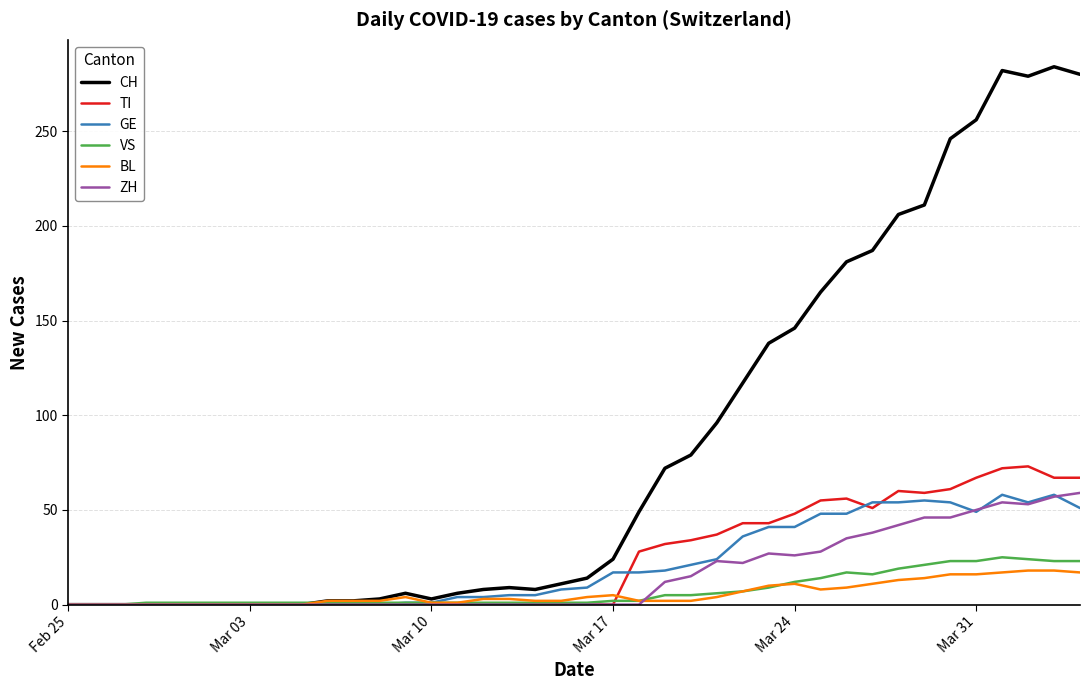

Which series has the largest total across all categories?

CH